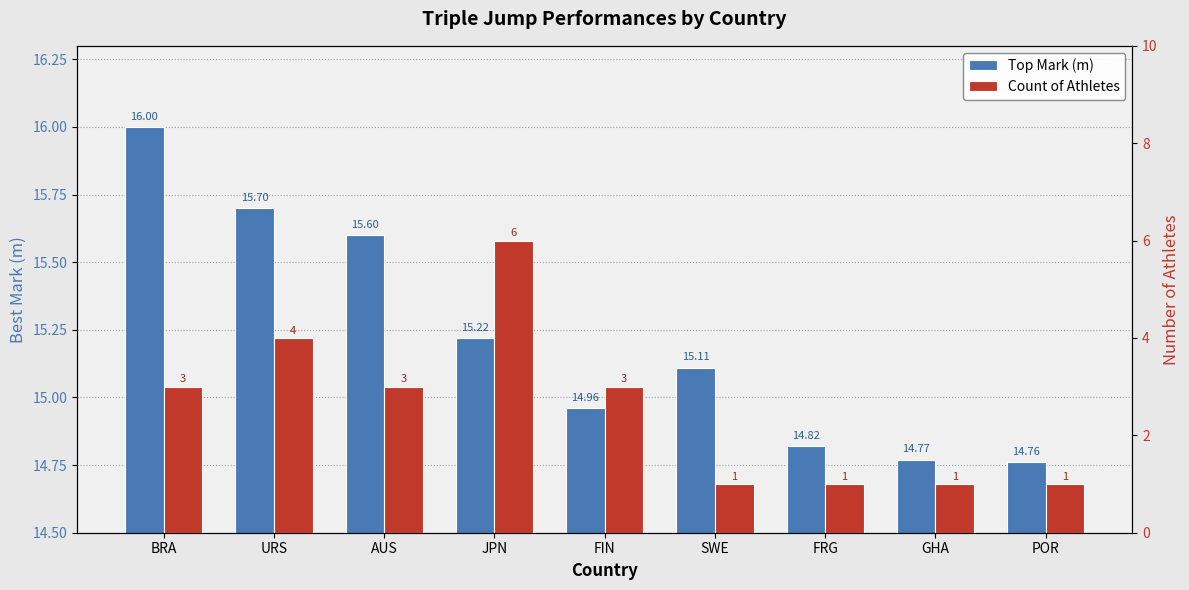

Reading left to right, transcribe all the data shown in this chart.

Top Mark (m): 16.0	15.7	15.6	15.2	15.0	15.1	14.8	14.8	14.8
Count of Athletes: 3.0	4.0	3.0	6.0	3.0	1.0	1.0	1.0	1.0